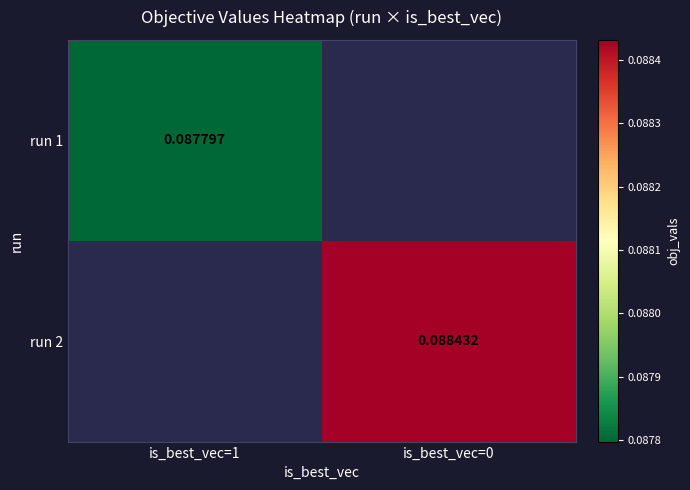

How many categories are shown in the chart?

2